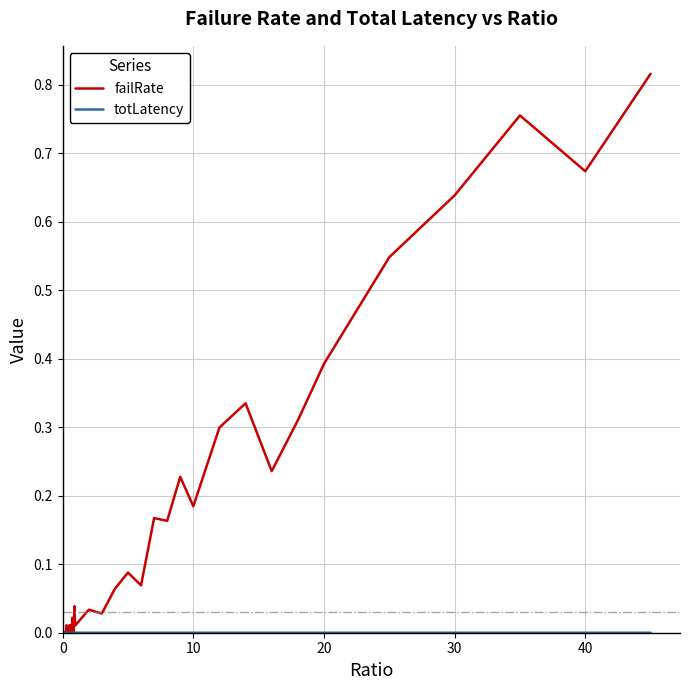

Which series has the largest total across all categories?

failRate